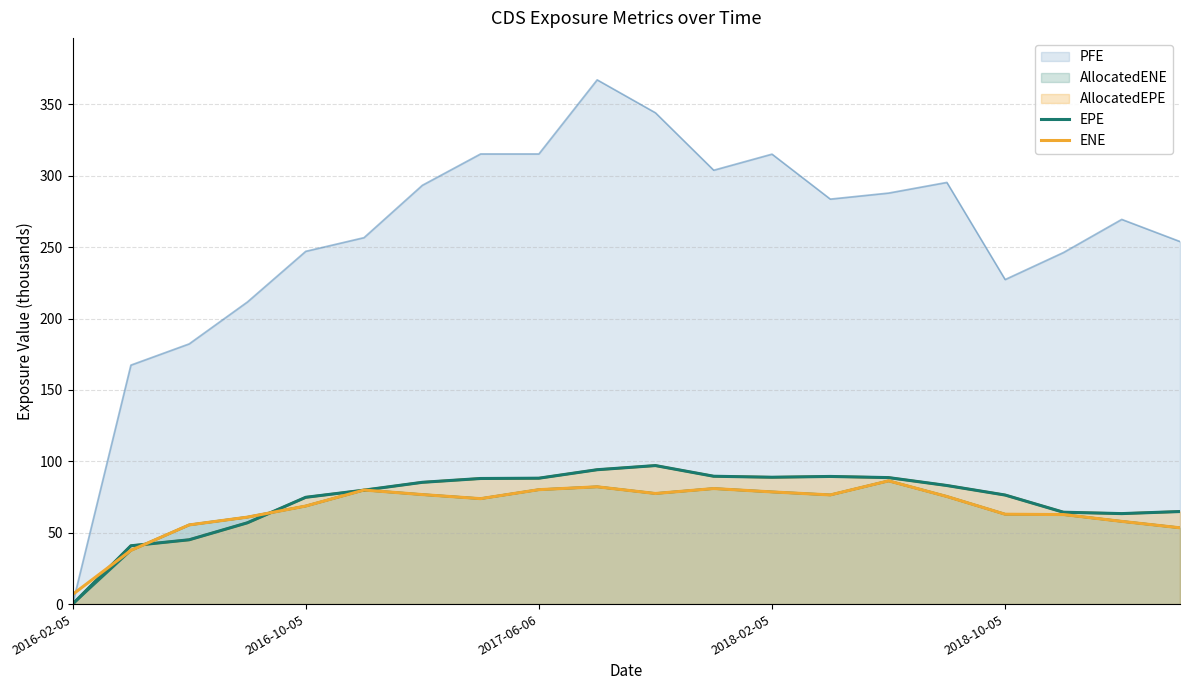

Between 2017-06-06 and 6, which series saw the biggest shift?

EPE